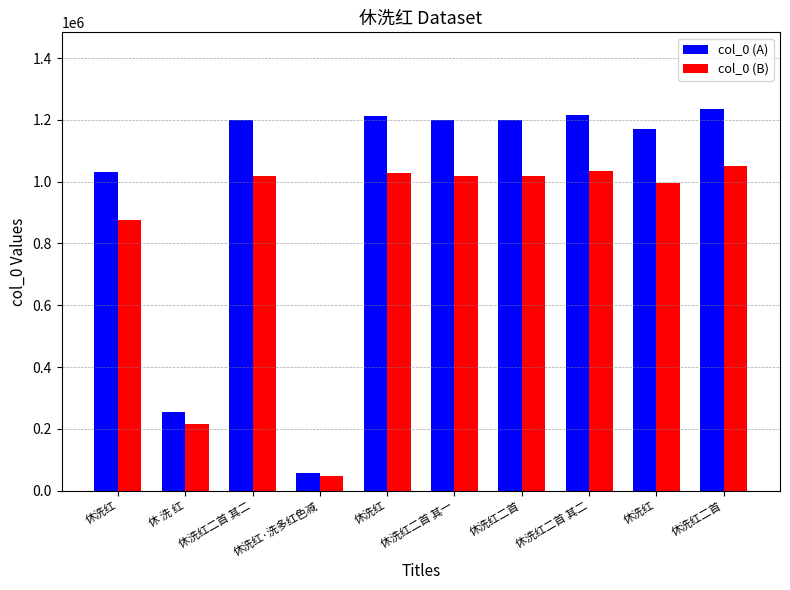

Which category has the highest value in the col_0 (A) series?

休洗红二首